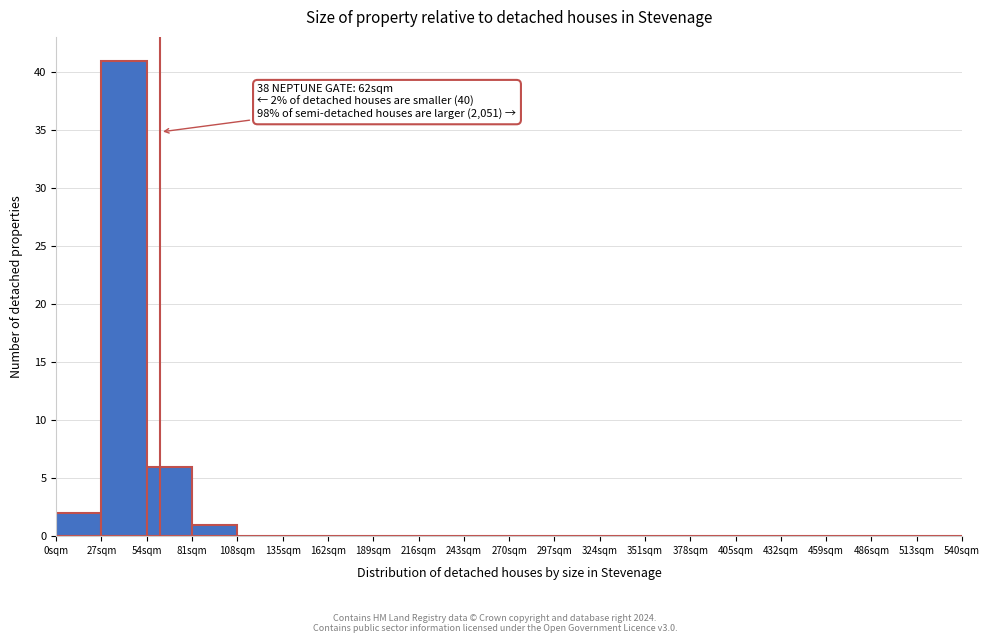

Which range on the x-axis has the tallest bar?

27 to 54